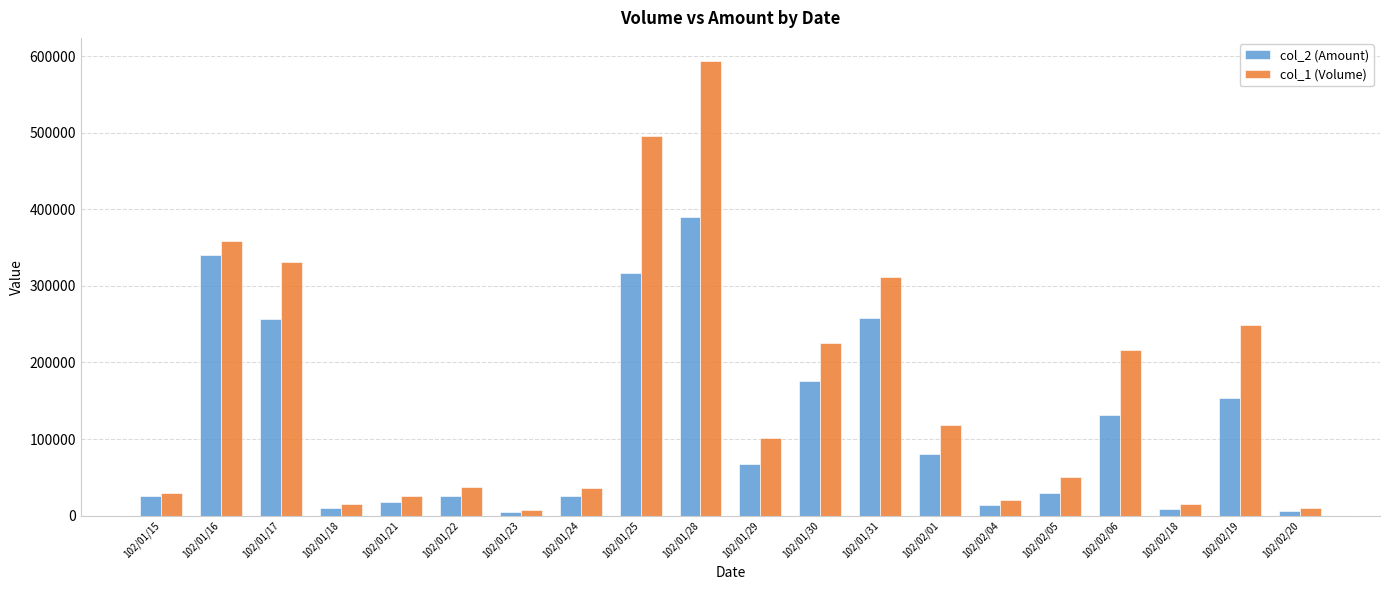

What is the difference between the col_2 (Amount) values at 102/01/29 and 102/02/05?

37110